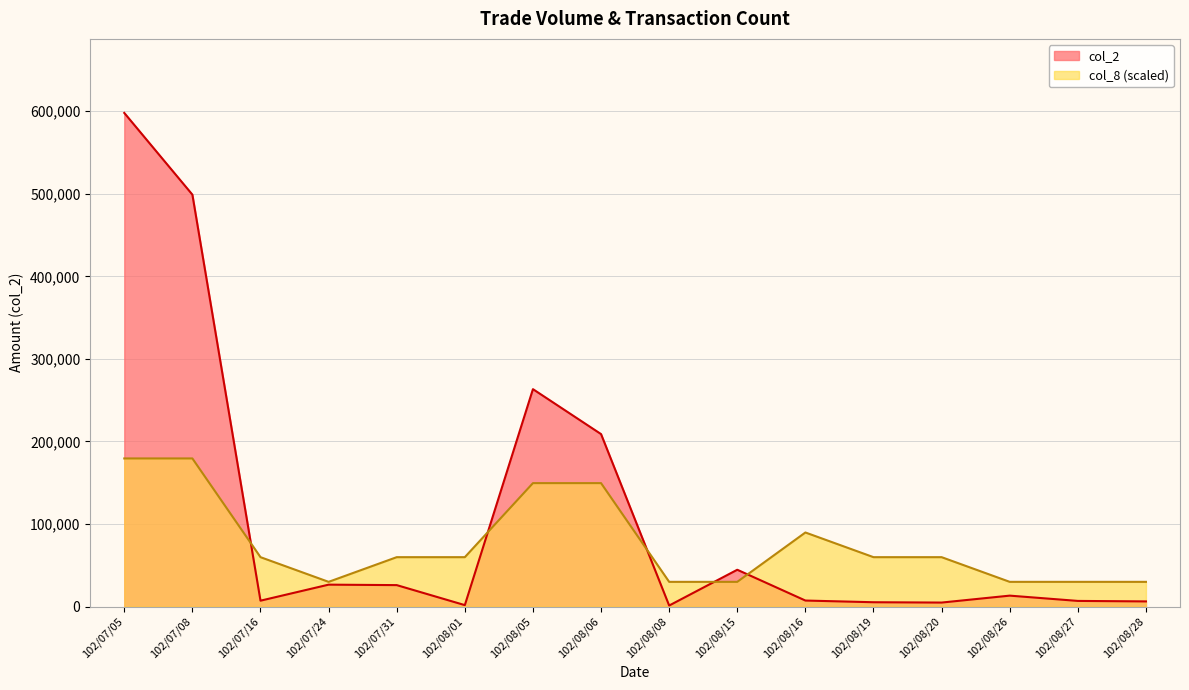

Reading left to right, list all the values displayed in this chart.

col_2: 102/07/05=597960	102/07/08=498960	102/07/16=7080	102/07/24=26500	102/07/31=25940	102/08/01=1700	102/08/05=263340	102/08/06=208890	102/08/08=1200	102/08/15=44550	102/08/16=7250	102/08/19=5200	102/08/20=4800	102/08/26=13200	102/08/27=6800	102/08/28=6200
col_8: 102/07/05=179388	102/07/08=179388	102/07/16=59796	102/07/24=29898	102/07/31=59796	102/08/01=59796	102/08/05=149490	102/08/06=149490	102/08/08=29898	102/08/15=29898	102/08/16=89694	102/08/19=59796	102/08/20=59796	102/08/26=29898	102/08/27=29898	102/08/28=29898